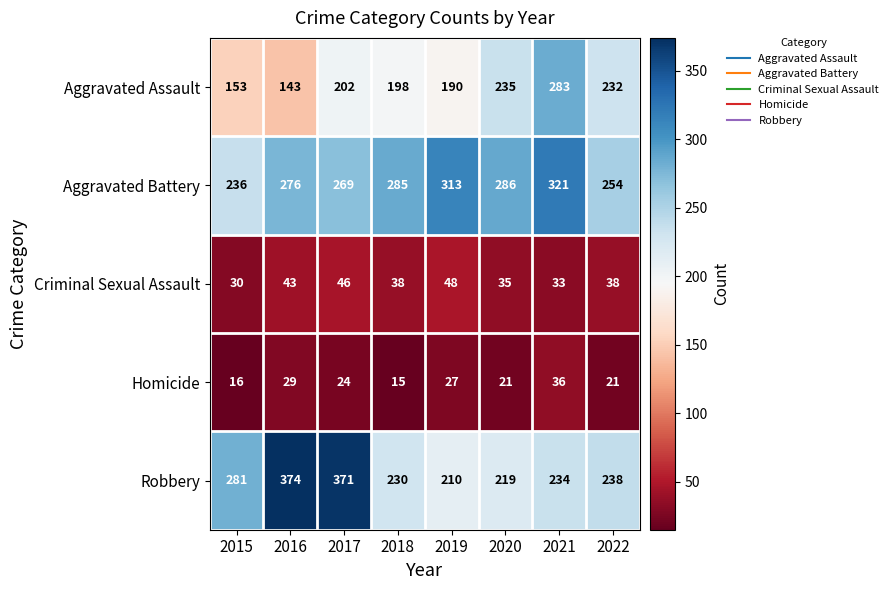

Which series has the largest total across all categories?

Aggravated Battery